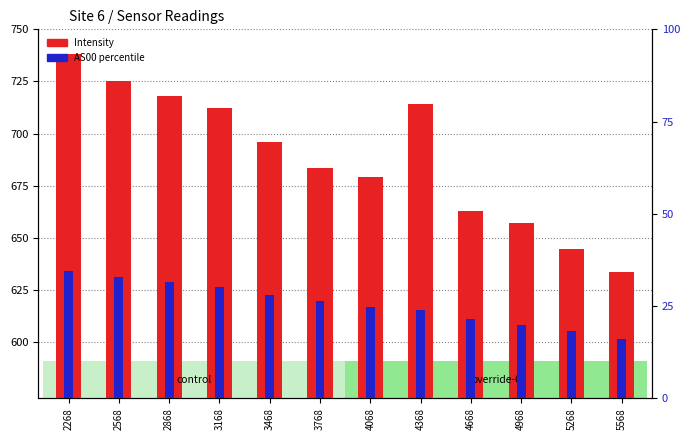

List the series in order of their peak value, highest first.

Intensity, AS00 (percentile)